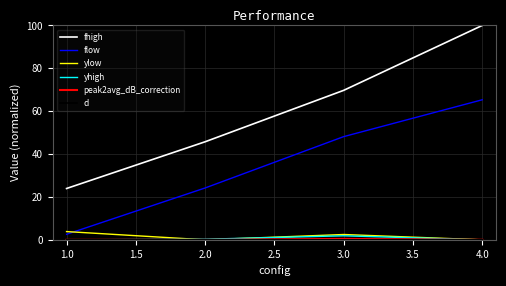

Is it true that flow equals 10.1 at 1.0?

False